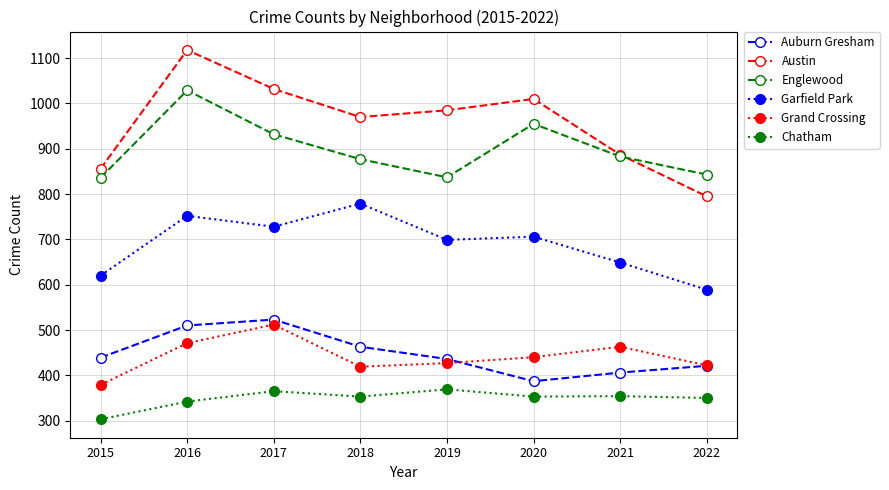

The value of Englewood at 2019 is 375. True or false?

False